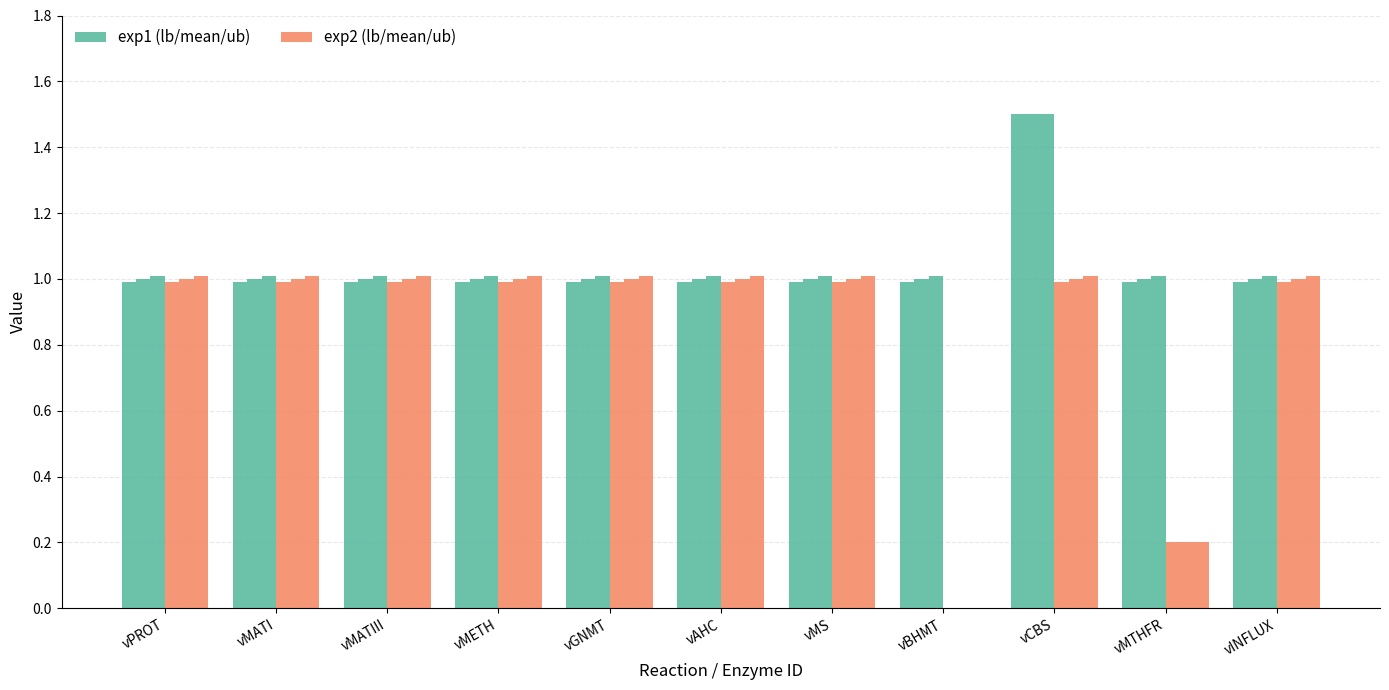

Does the chart contain stacked bars?

No